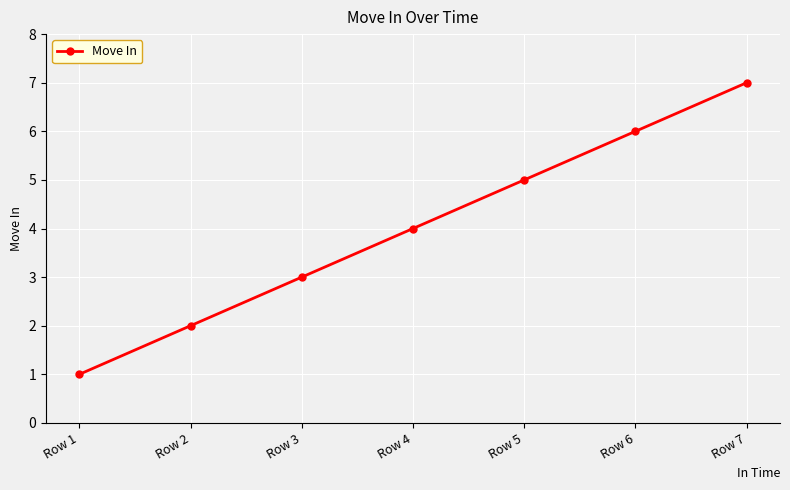

What is the difference between the maximum and minimum values?

6